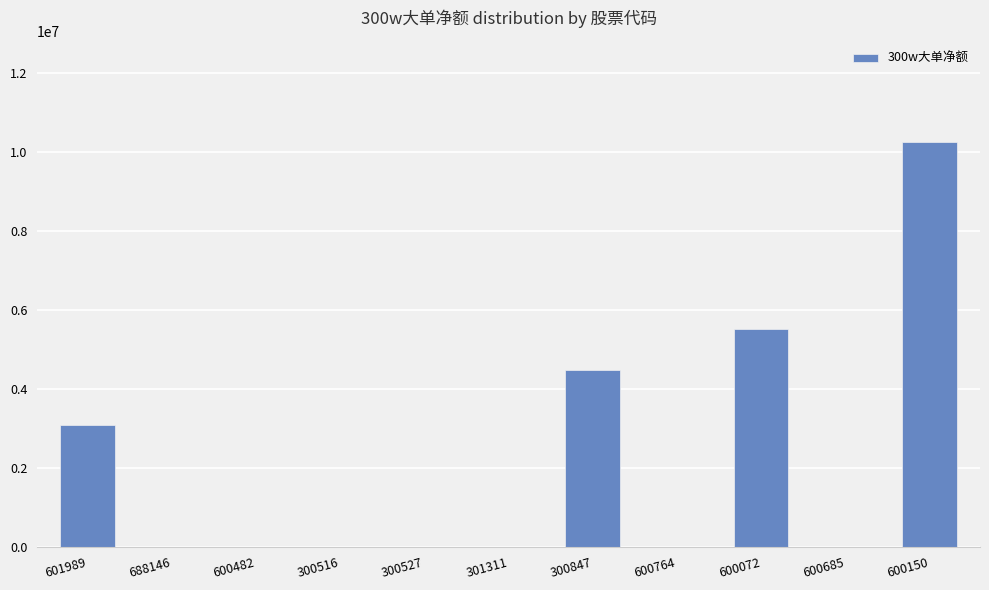

What is the ratio of the value at 601989 to the value at 300847?

0.7